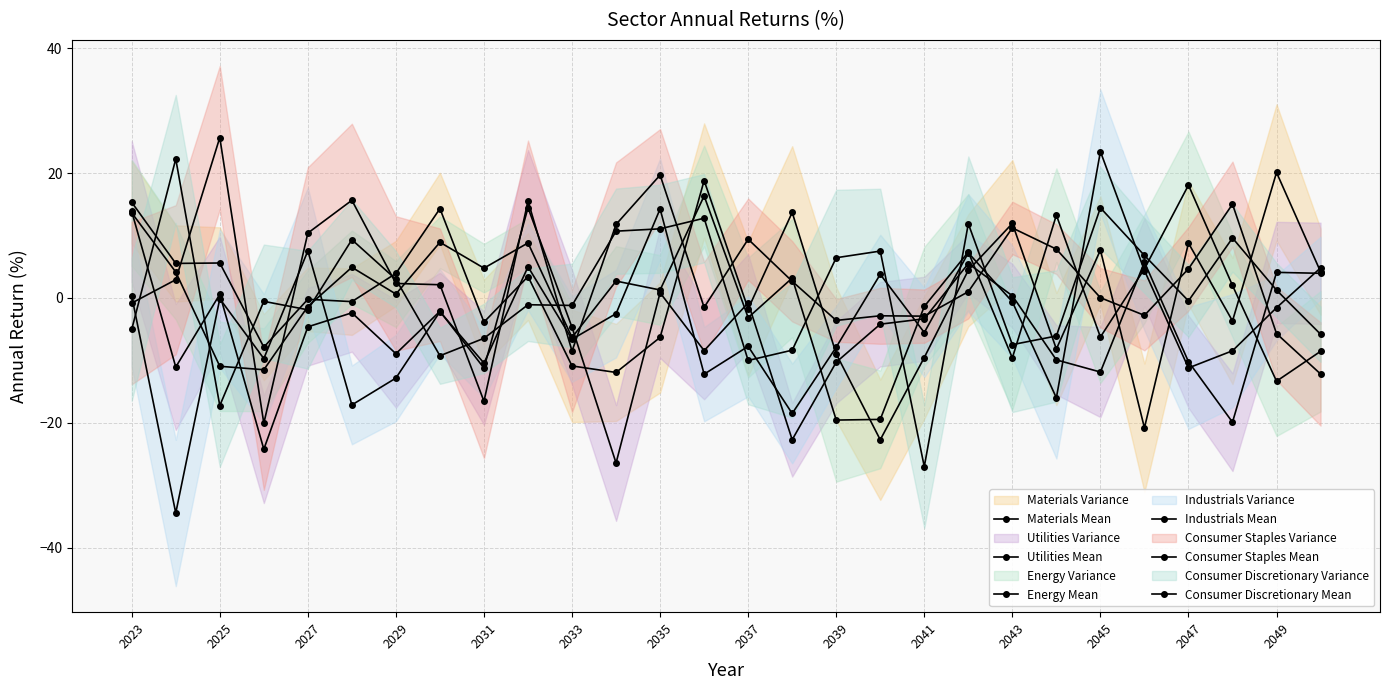

What is the value of the Consumer Staples Mean point at the 12th from the left?

11.8